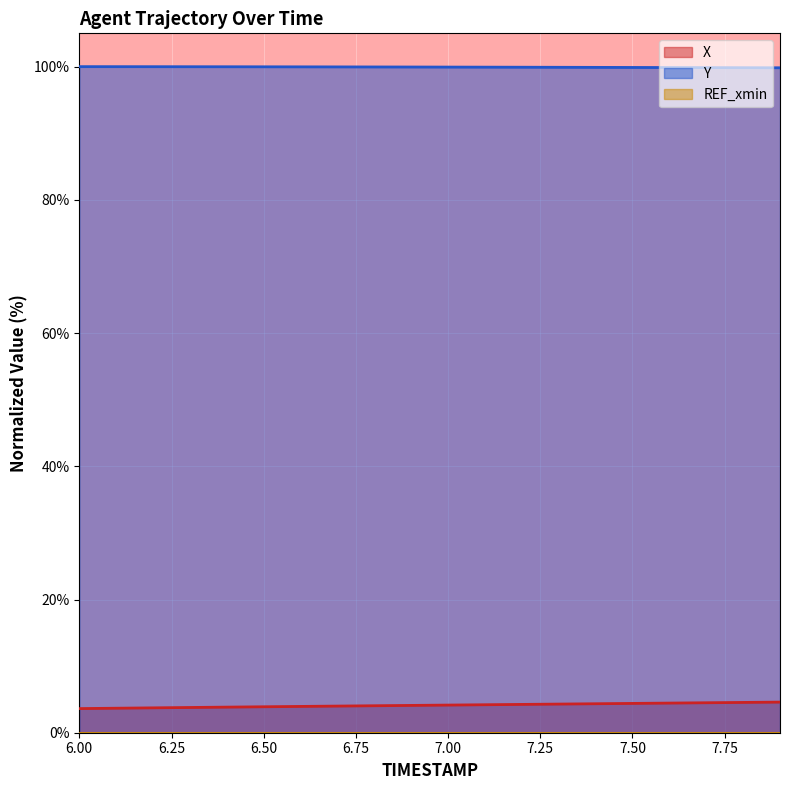

Reading right to left, what are all the values shown in this chart?

X: 7.9=4.6	7.8=4.5	7.7=4.5	7.6=4.4	7.5=4.4	7.4=4.4	7.3=4.3	7.2=4.3	7.1=4.2	7.0=4.2	6.9=4.1	6.8=4.0	6.7=4.0	6.6=3.9	6.5=3.9	6.4=3.8	6.3=3.8	6.2=3.7	6.1=3.7	6.0=3.6
Y: 7.9=99.8	7.8=99.8	7.7=99.9	7.6=99.9	7.5=99.9	7.4=99.9	7.3=99.9	7.2=99.9	7.1=99.9	7.0=99.9	6.9=99.9	6.8=100.0	6.7=100.0	6.6=100.0	6.5=100.0	6.4=100.0	6.3=100.0	6.2=100.0	6.1=100.0	6.0=100.0